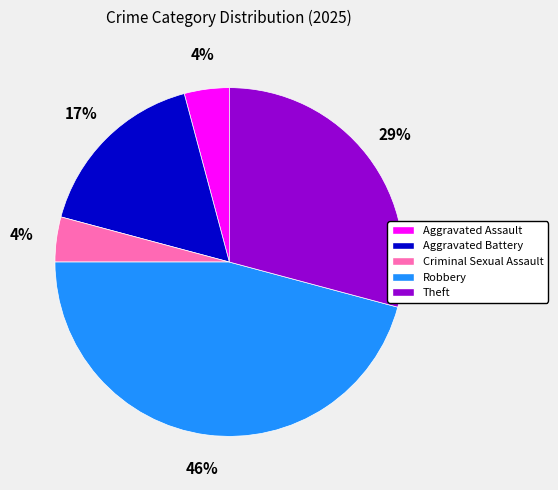

What percentage is the Robbery slice, to the nearest percent?

46%